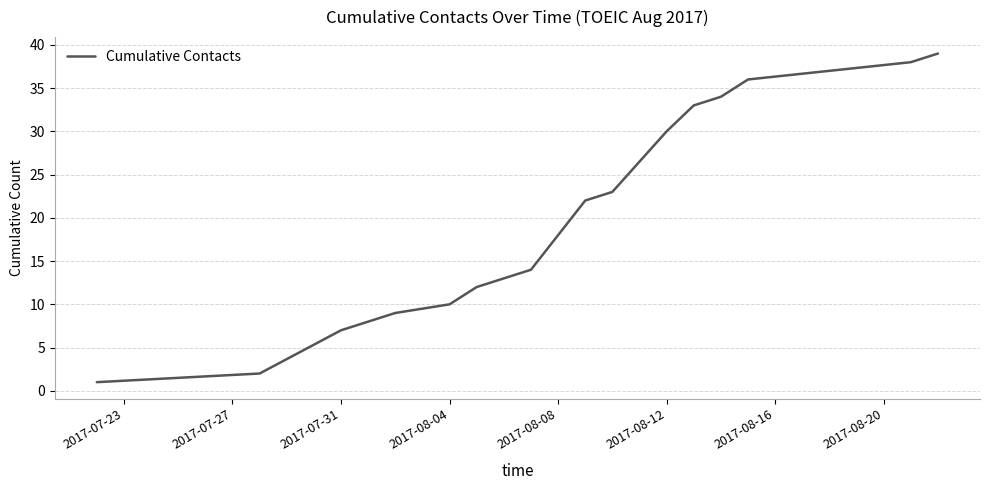

What is the greatest value displayed?

39